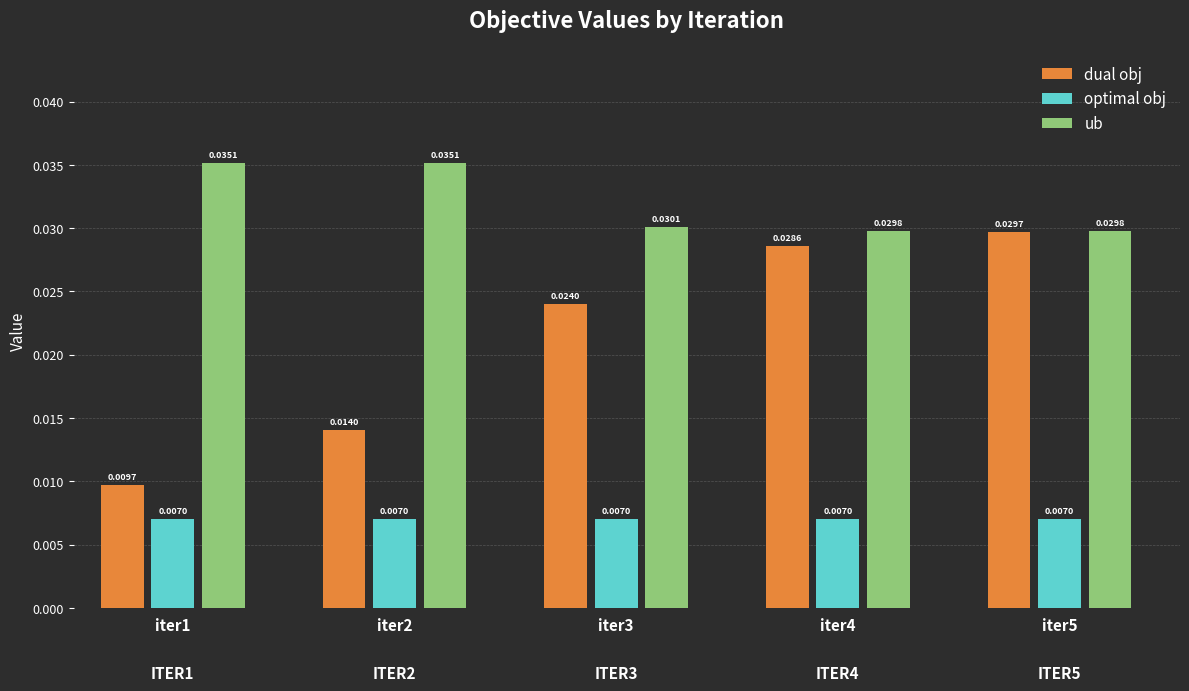

Which series has the largest range (max minus min)?

dual obj